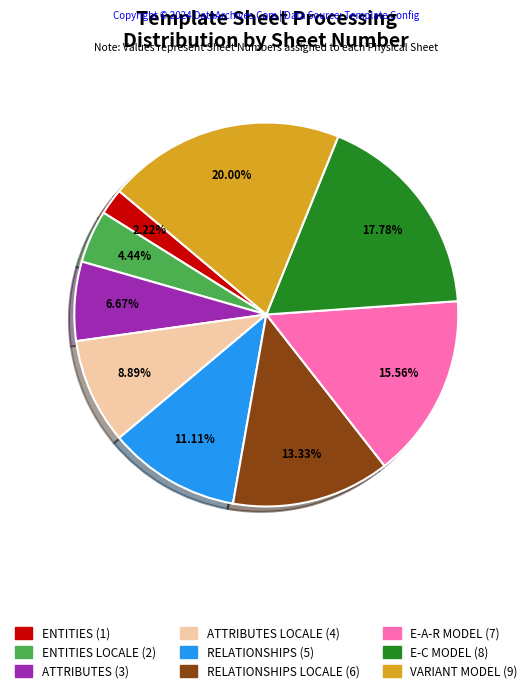

Does any single category account for the majority?

No